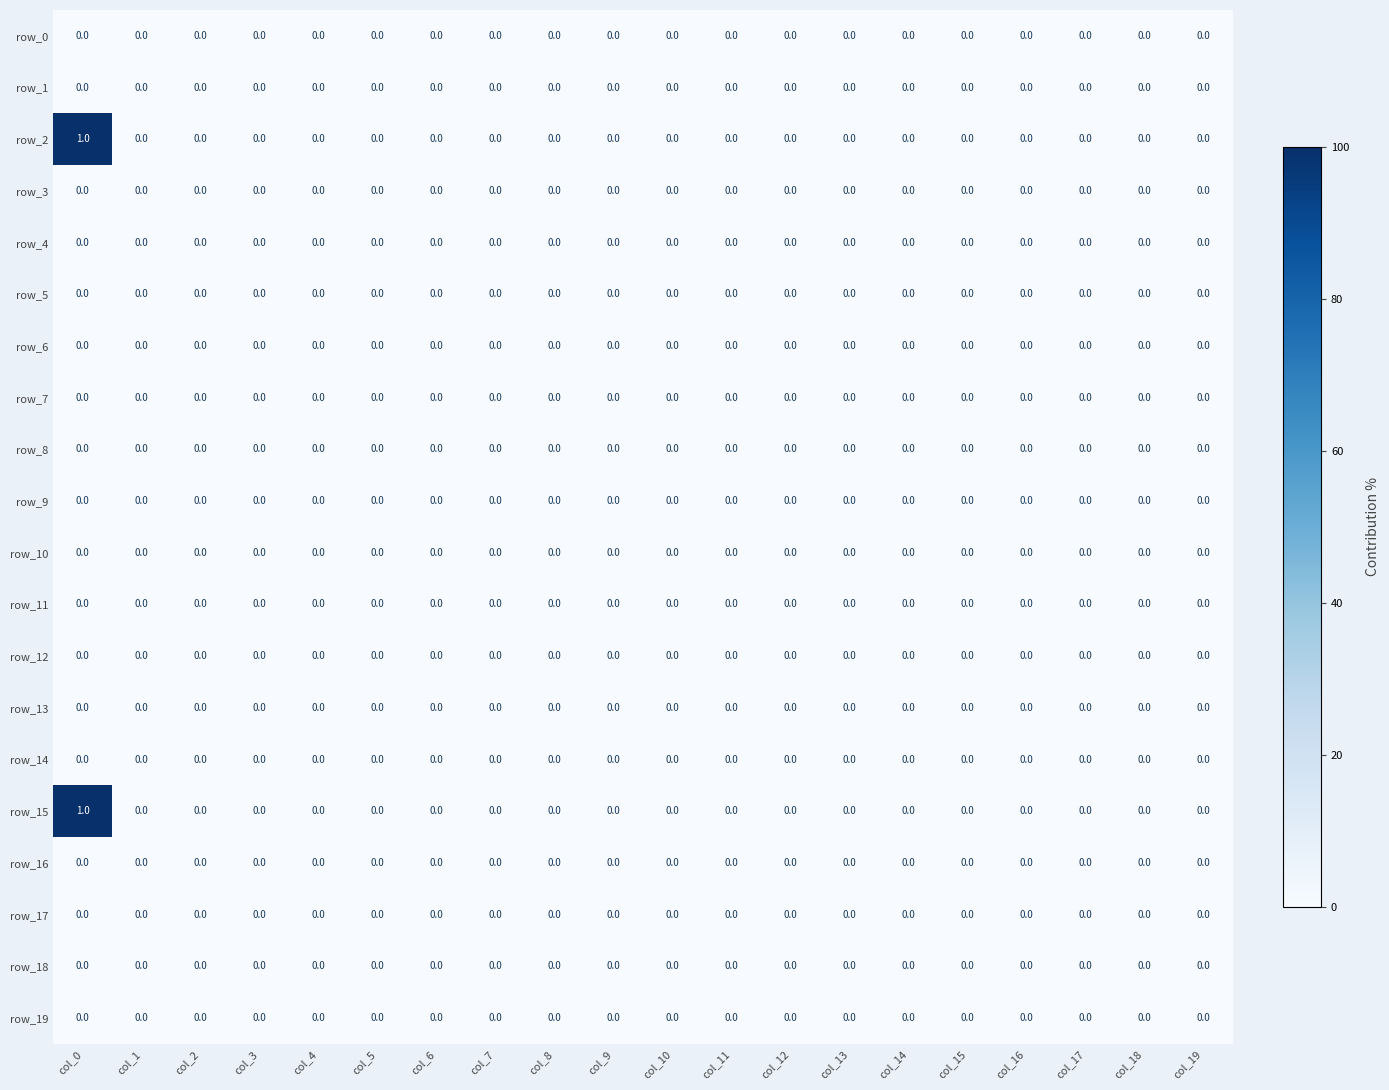

Count the number of data series in this chart.

20